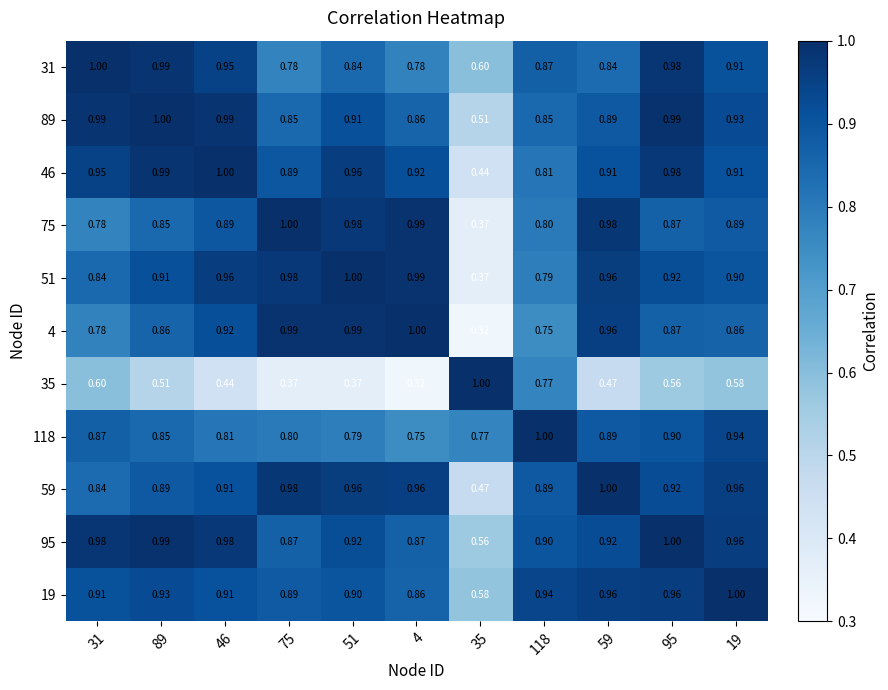

At how many categories does at least one series exceed 0?

11